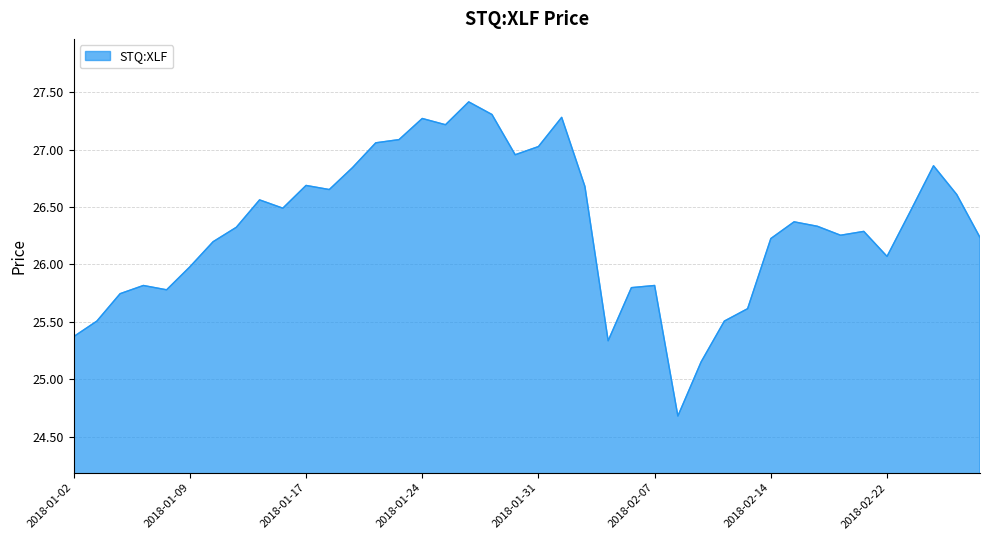

What is the smallest value displayed?

24.7